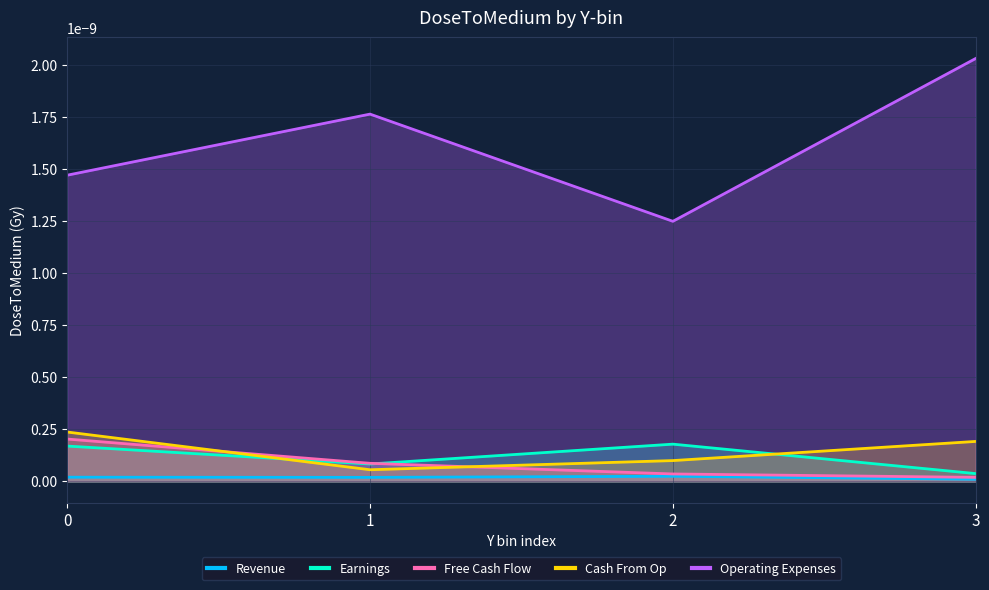

Does the chart display data point markers on the line(s)?

No